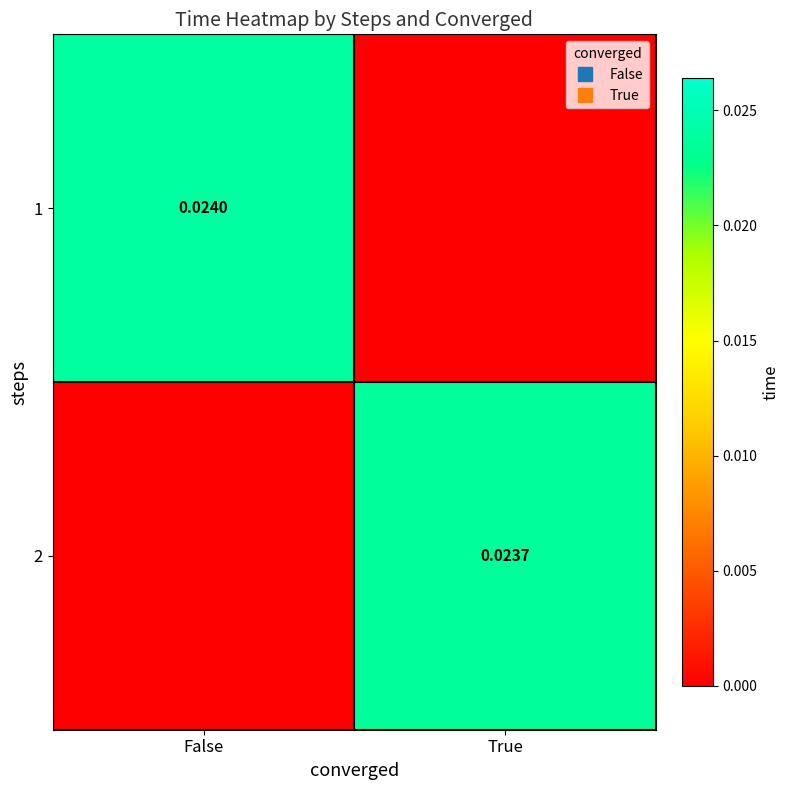

How many 1 values are between 0 and 1?

2